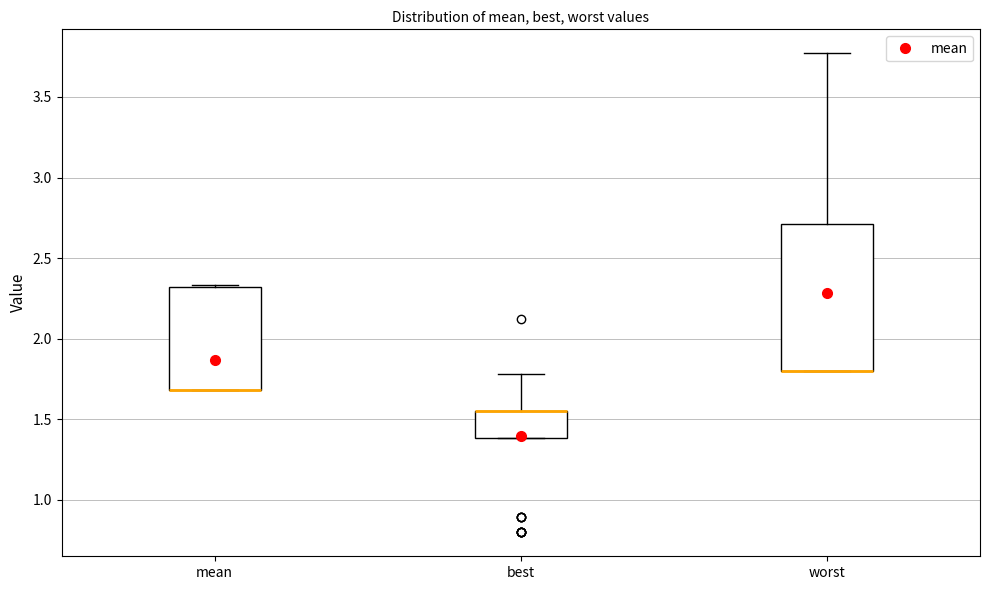

Which box is the tallest, from its lower edge to its upper edge?

worst